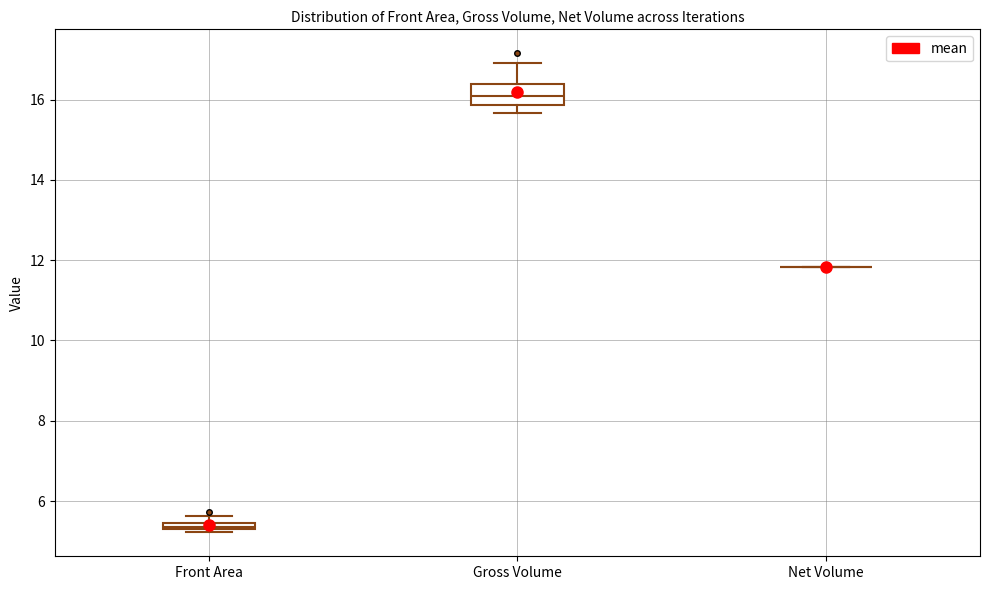

Where does the upper whisker of the box for Gross Volume end on the y-axis? The values are not printed on the chart, so give them approximately, as read against the axis.

17.0